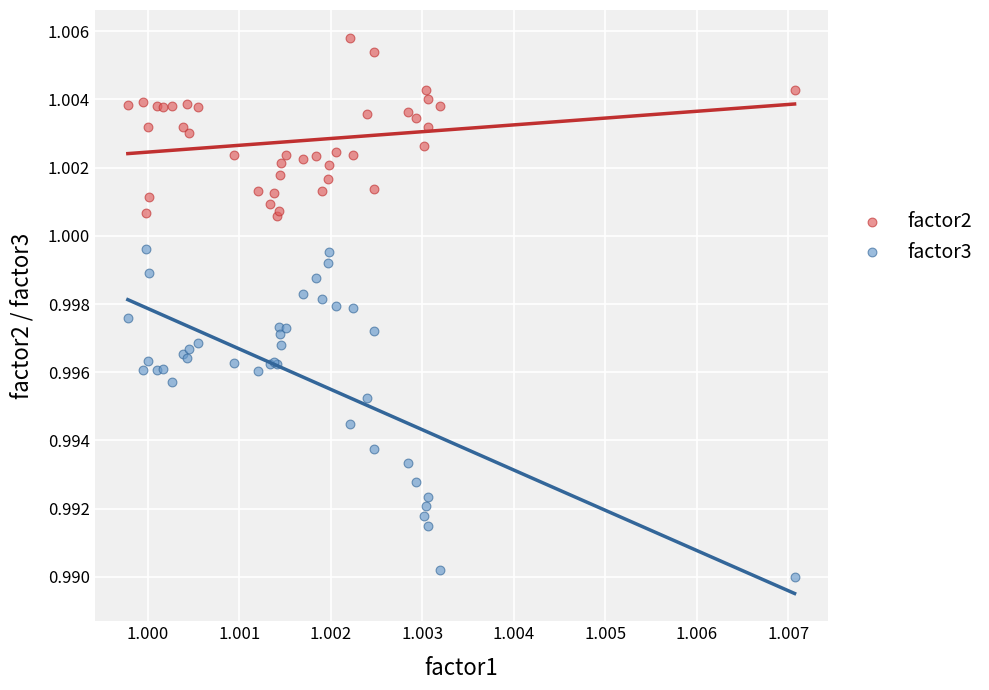

Which series has the widest spread of Y values?

factor3